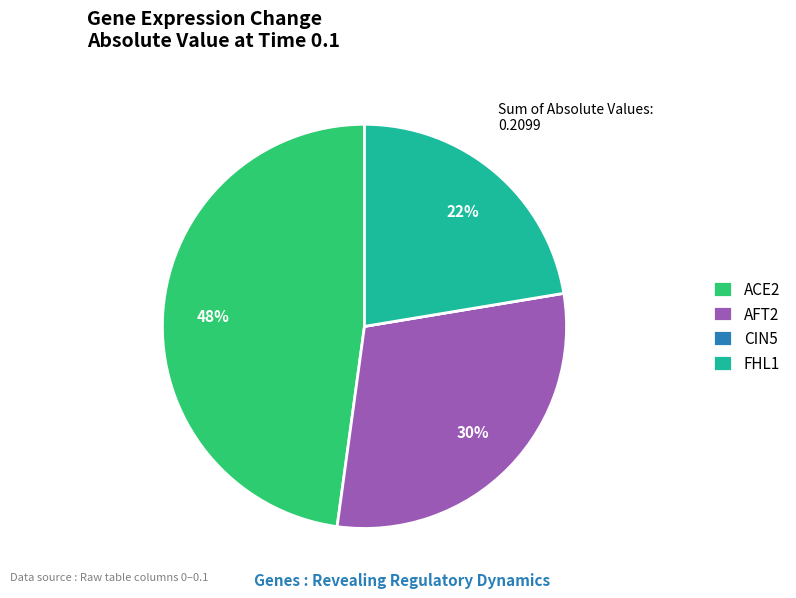

Which slice is the largest?

ACE2